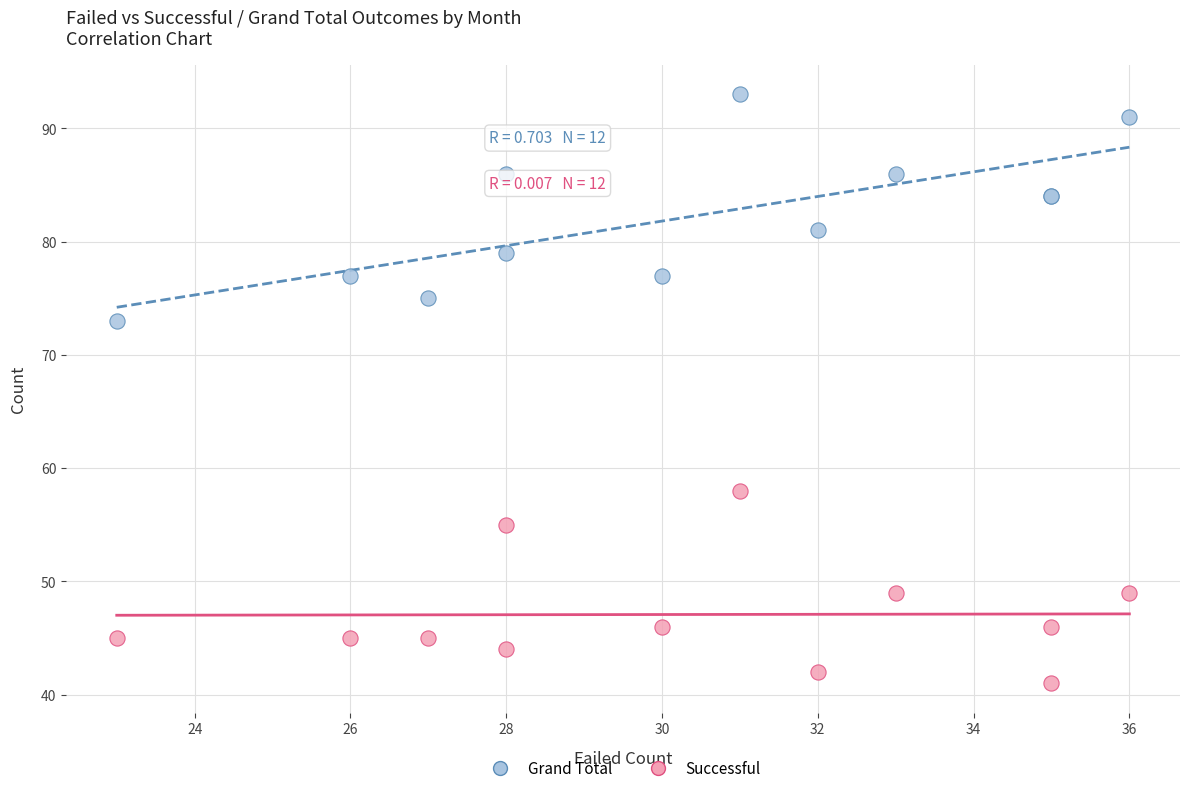

Which series contains the lowest Y value?

Successful